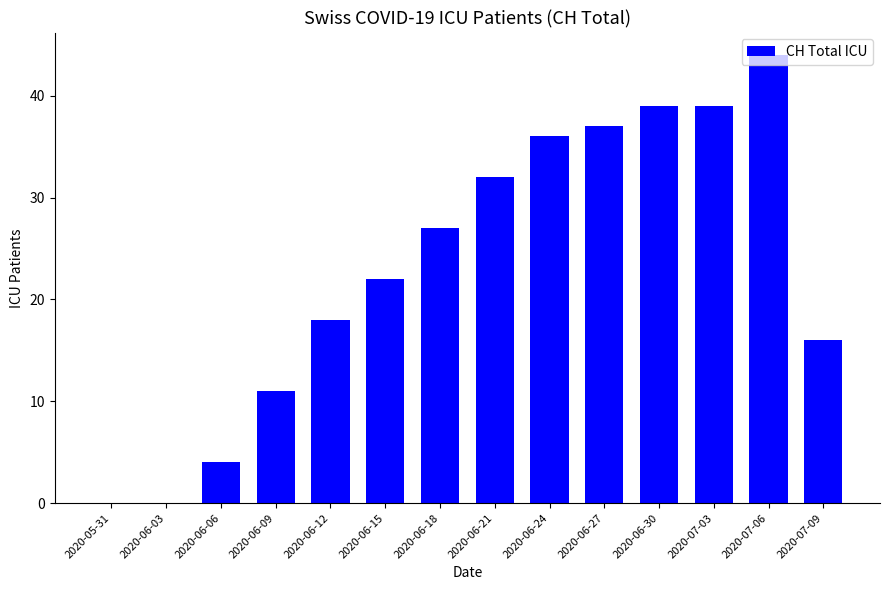

How many series are shown in this chart?

1